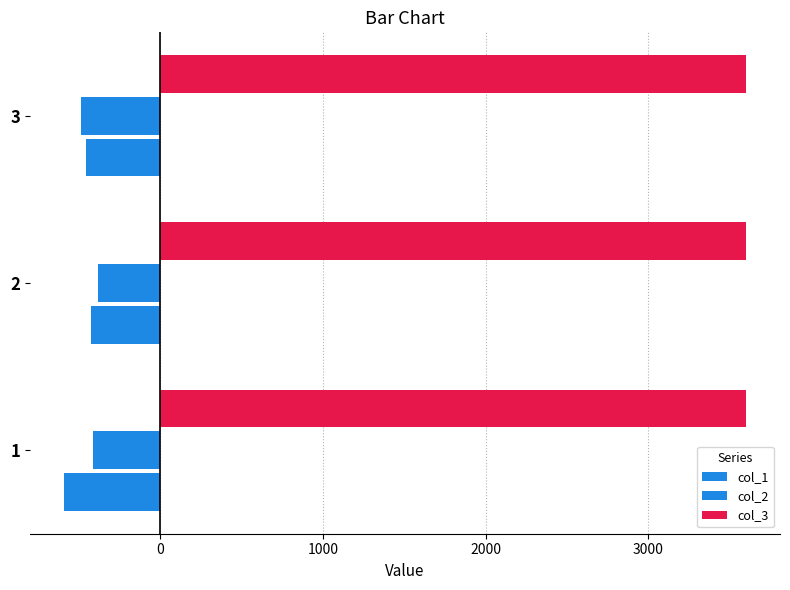

What is the sum of all col_2 values?

-1282.0